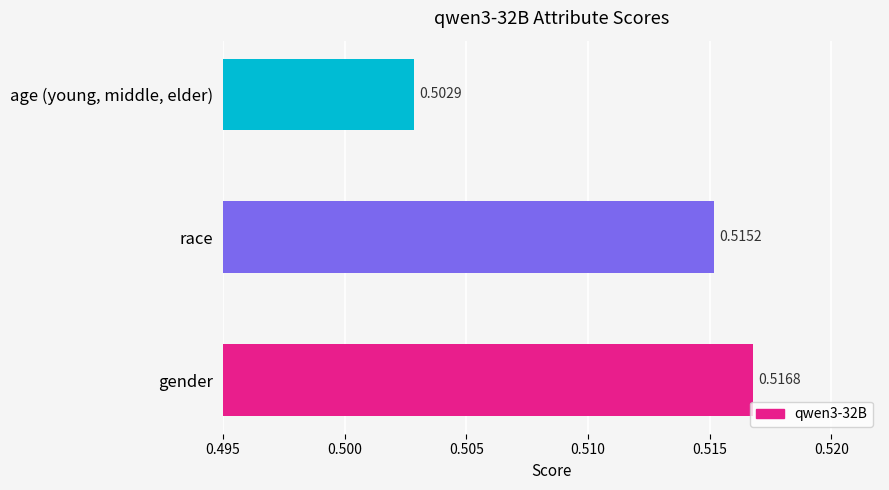

How many bars are there in total?

3